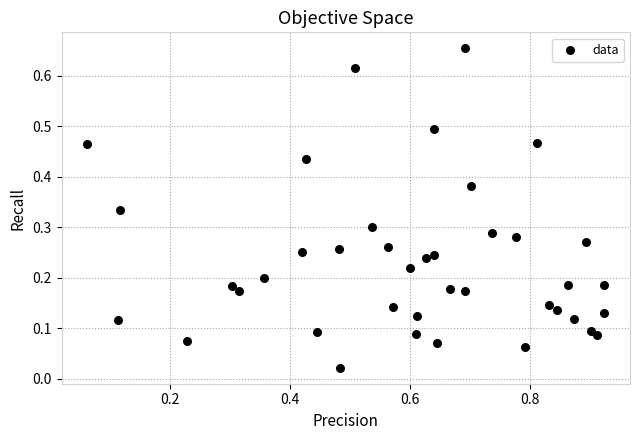

What is the range of X values (max minus min)?

0.9